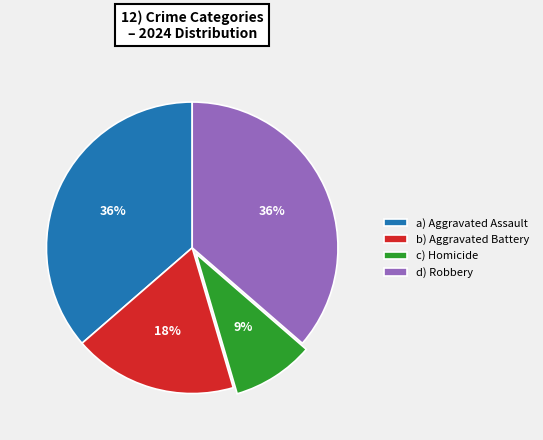

What is the ratio of the value at a) Aggravated Assault to the value at d) Robbery?

1.0